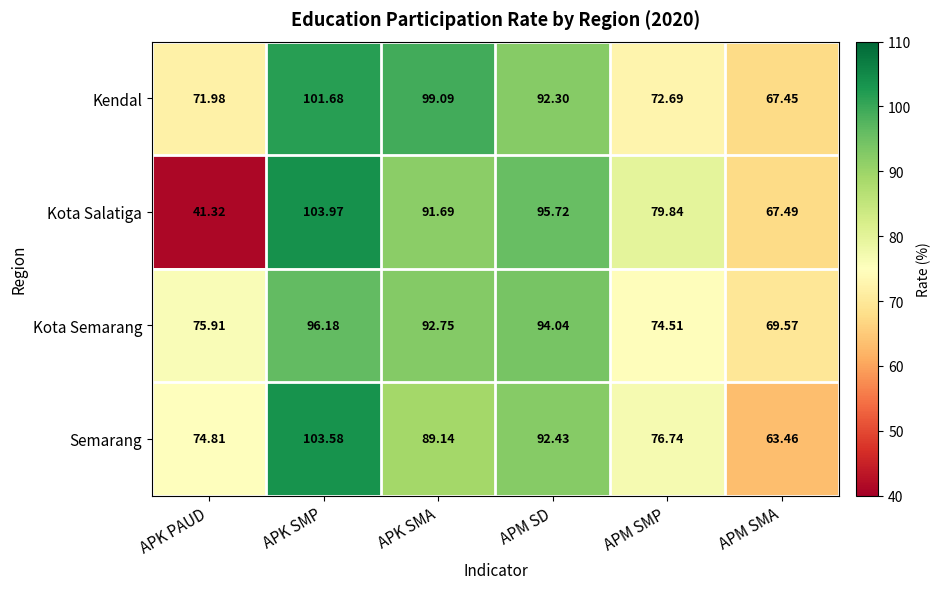

Between APK SMA and APM SMP, which series saw the biggest shift?

Kendal